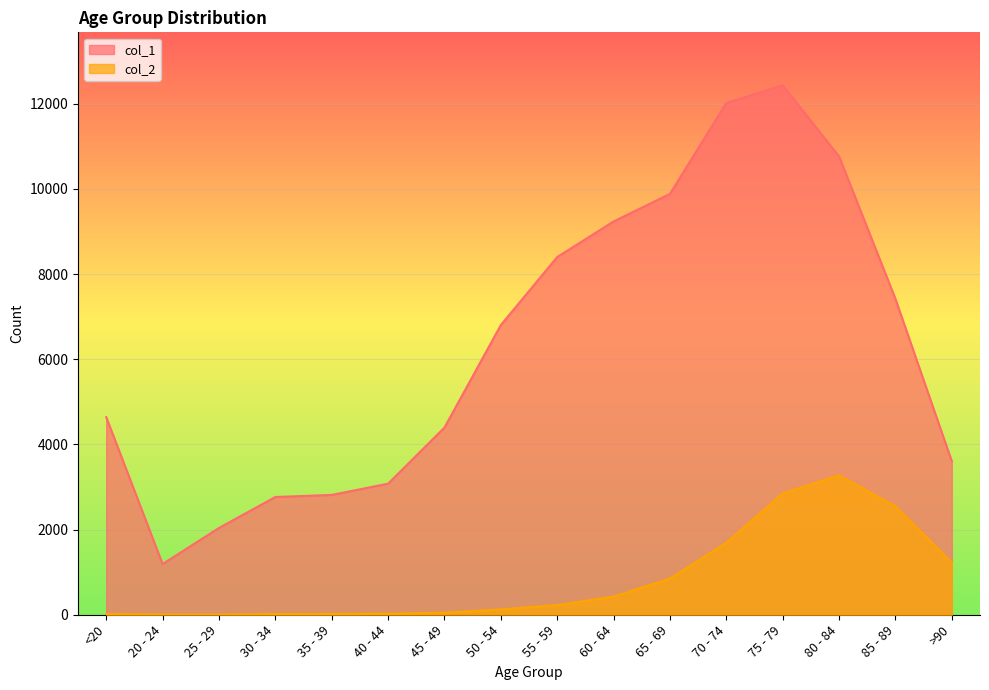

What is the minimum value shown in the chart?

3